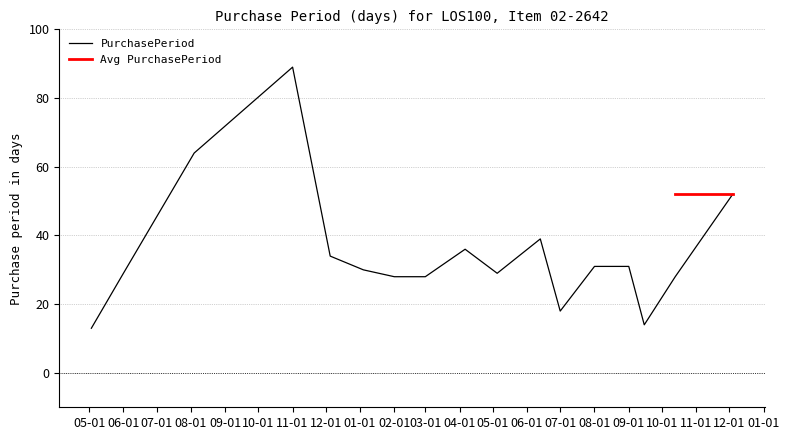

What is the highest value of the PurchasePeriod series?

89